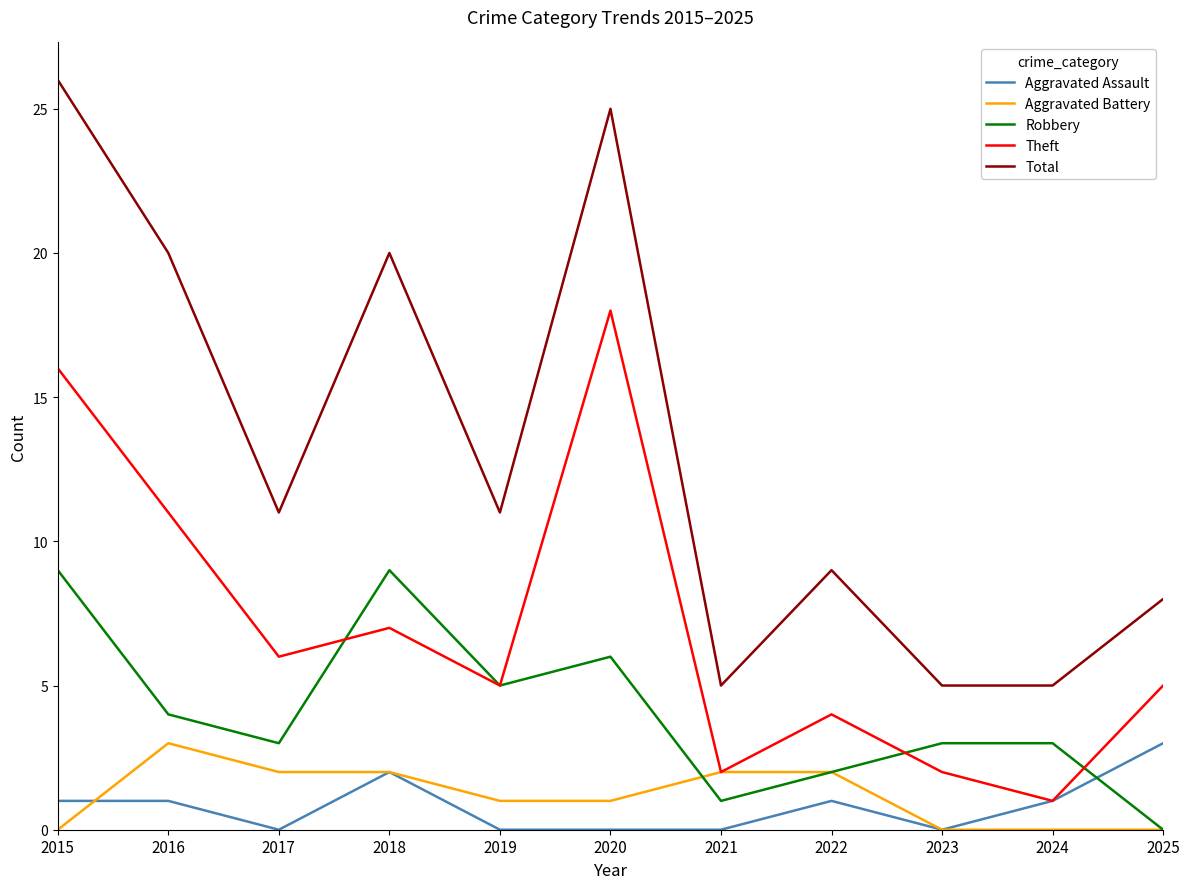

True or false: Total and Theft intersect in this chart.

False